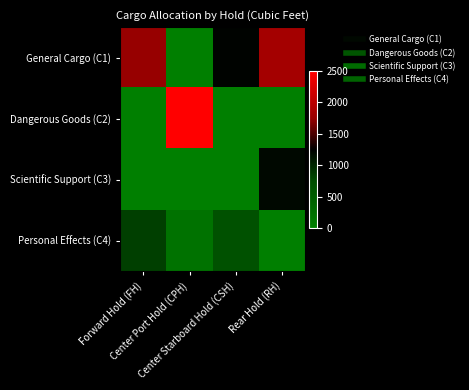

Reading left to right, extract all data points from this chart.

General Cargo (C1): Forward Hold (FH)=1744.2	Center Port Hold (CPH)=0.0	Center Starboard Hold (CSH)=1223.3	Rear Hold (RH)=1832.4
Dangerous Goods (C2): Forward Hold (FH)=0.0	Center Port Hold (CPH)=2500.0	Center Starboard Hold (CSH)=0.0	Rear Hold (RH)=0.0
Scientific Support (C3): Forward Hold (FH)=0.0	Center Port Hold (CPH)=0.0	Center Starboard Hold (CSH)=0.0	Rear Hold (RH)=1200.0
Personal Effects (C4): Forward Hold (FH)=833.3	Center Port Hold (CPH)=192.3	Center Starboard Hold (CSH)=674.4	Rear Hold (RH)=0.0